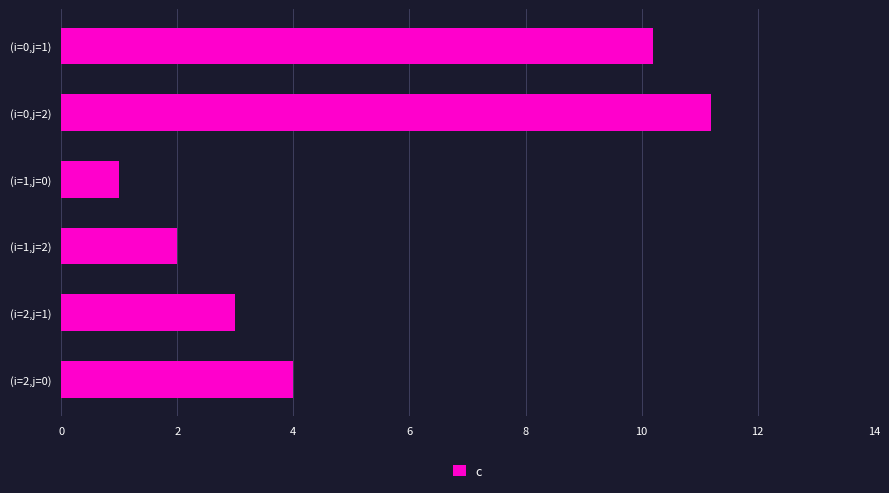

How many values are below 4?

3